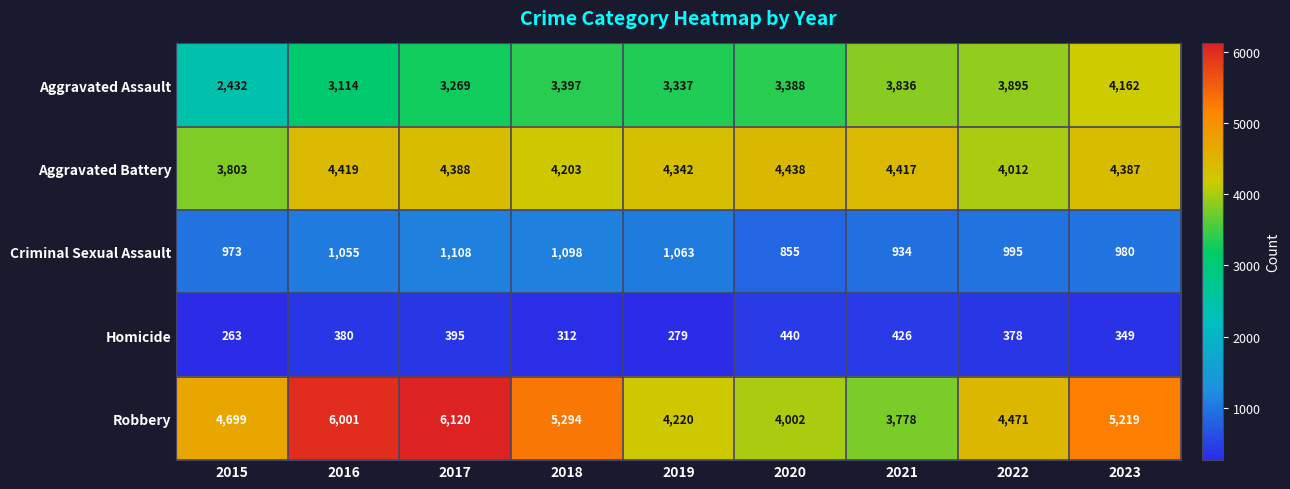

Which category has the highest value in the Aggravated Assault series?

2023